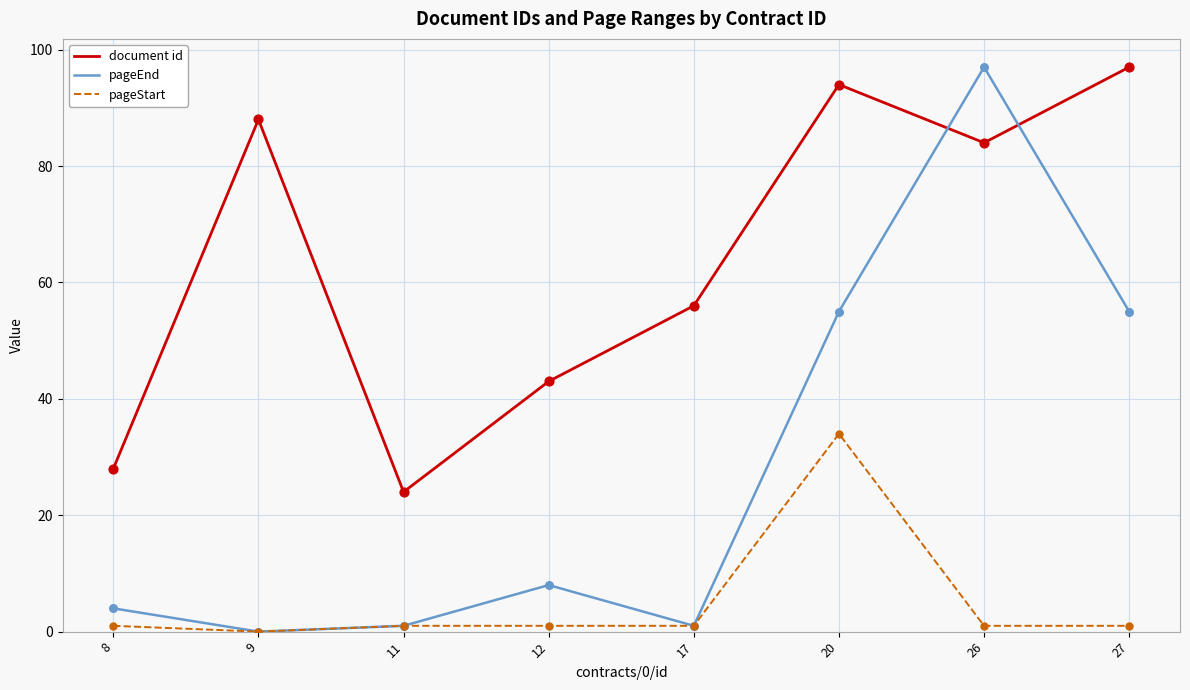

What are all the series names shown in the legend?

document id, pageEnd, pageStart